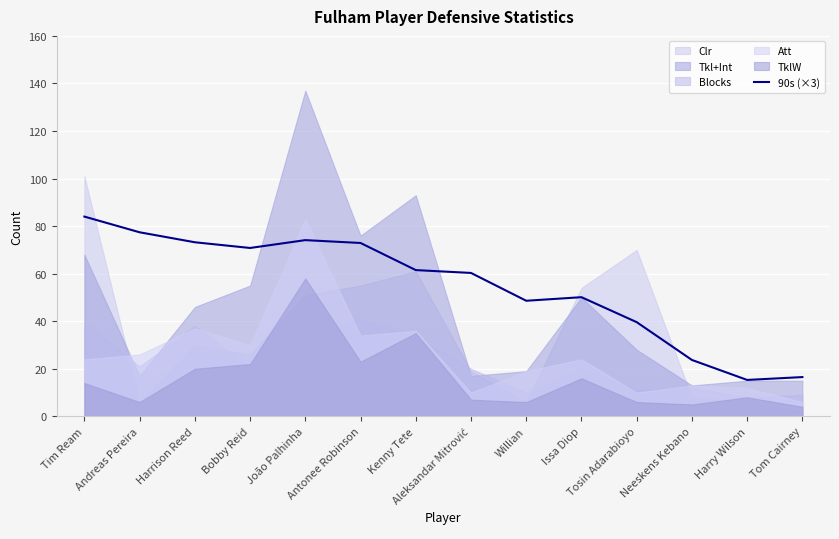

What is the value of the 2nd point from the left?

77.4